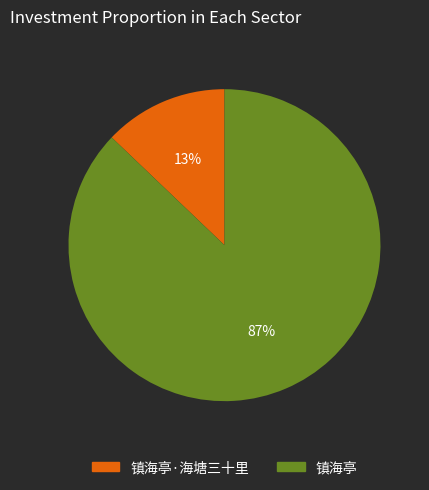

True or false: 镇海亭·海塘三十里 accounts for 5% of the total.

False